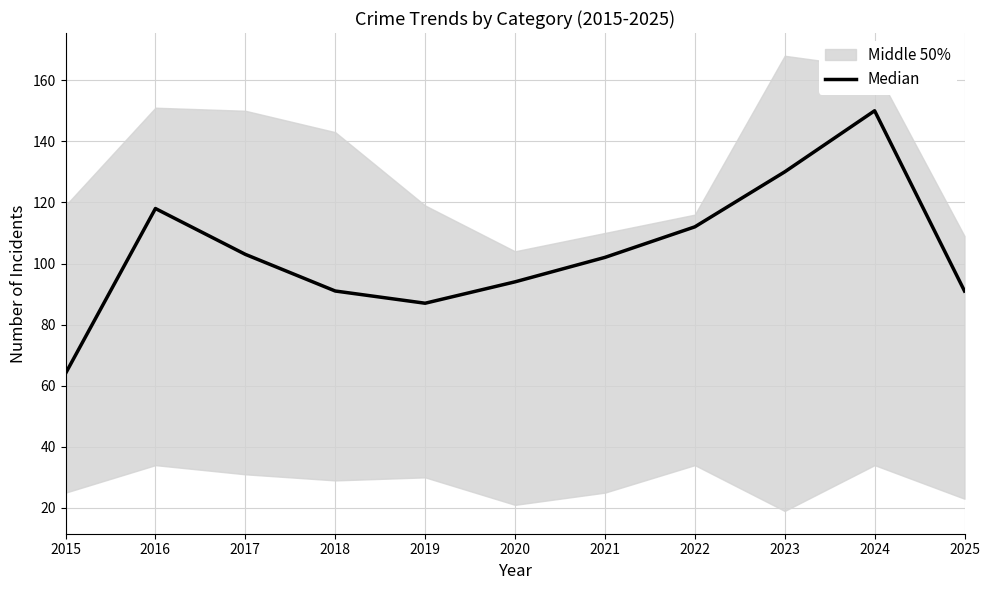

Reading left to right, what are all the values shown in this chart?

2015=64	2016=118	2017=103	2018=91	2019=87	2020=94	2021=102	2022=112	2023=130	2024=150	2025=91